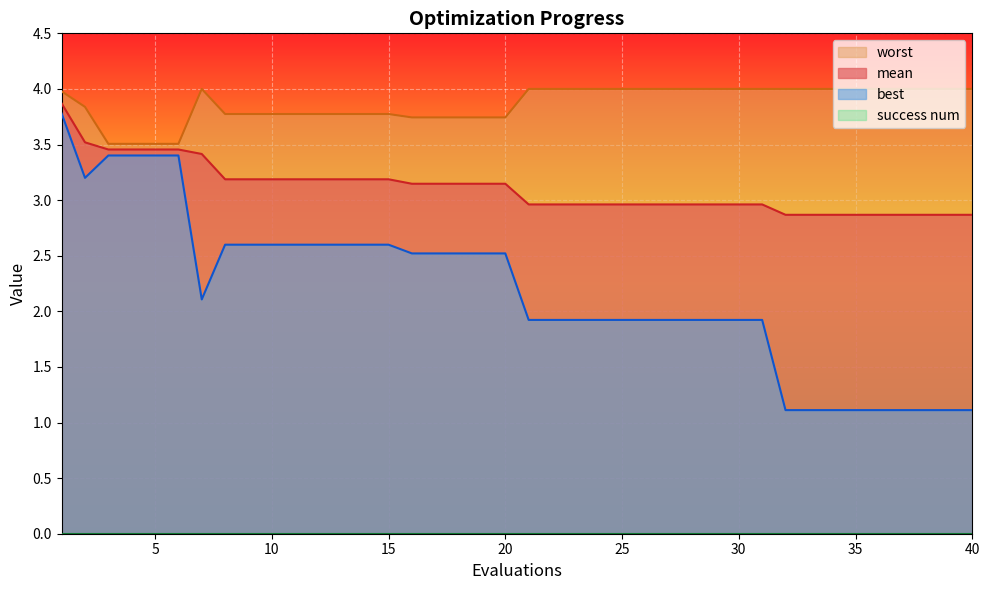

Which label corresponds to the smallest value in the chart?

32